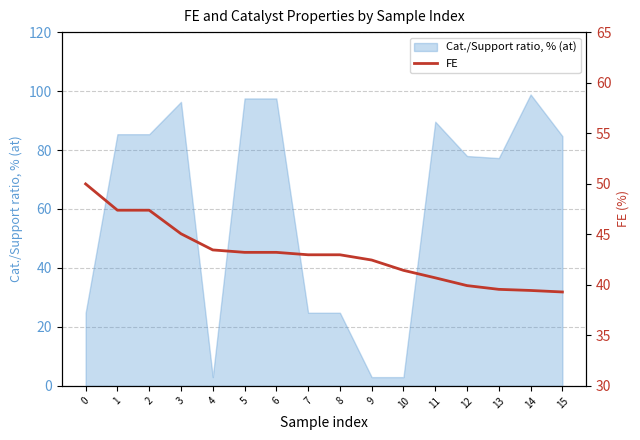

The value of Cat./Support ratio, % (at) at 7 is 24.8. True or false?

True